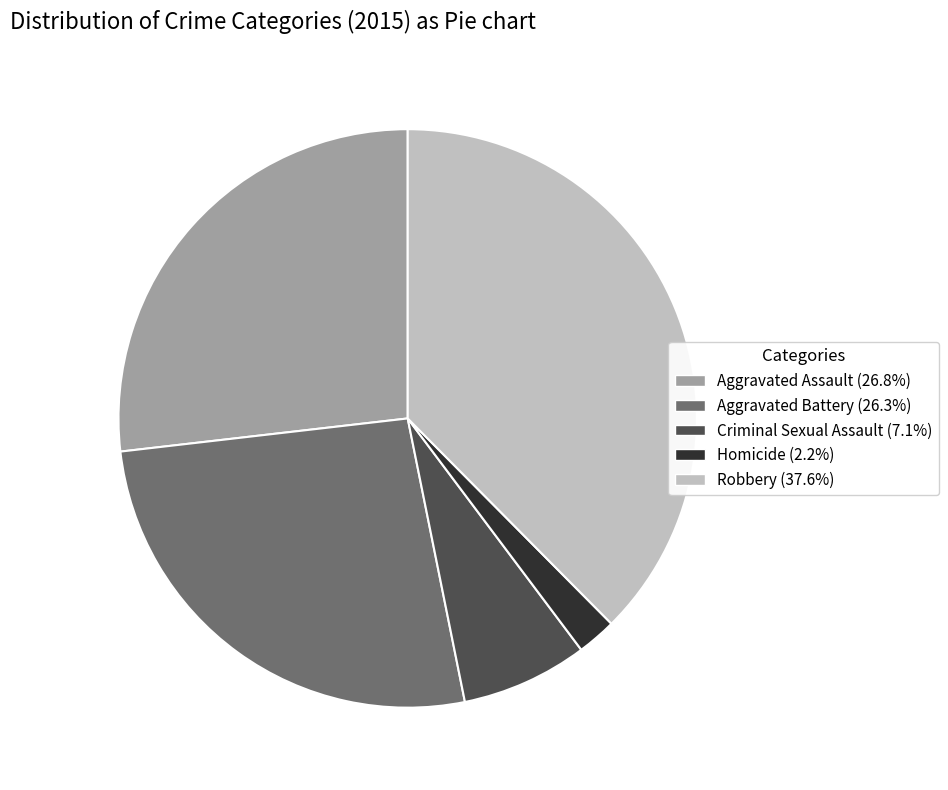

Between Robbery and Aggravated Battery, which is larger?

Robbery